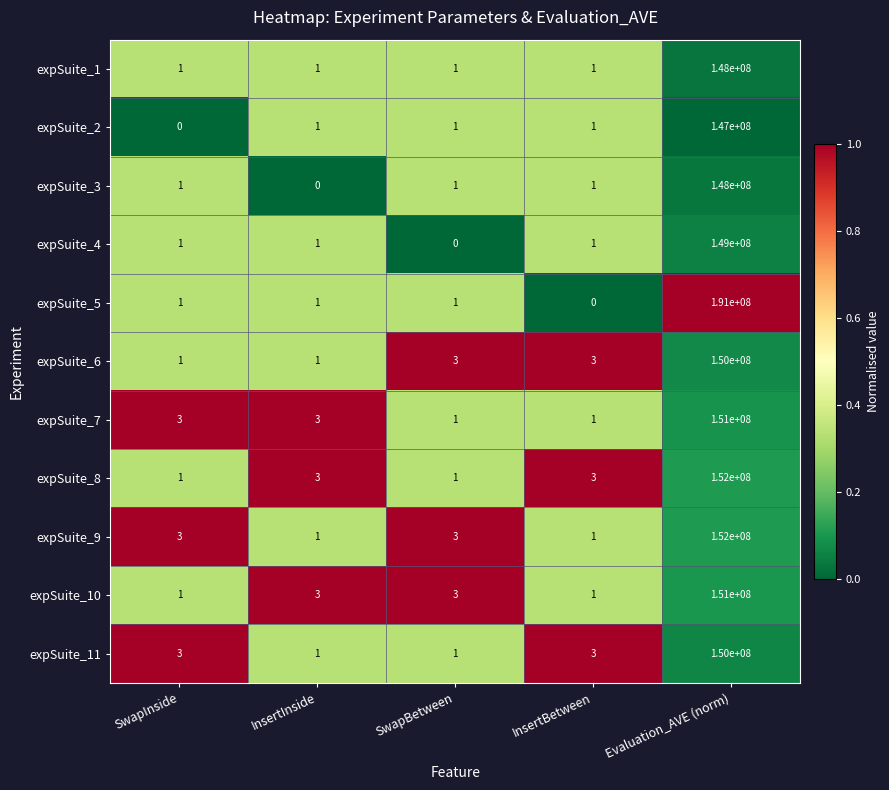

Is the value of expSuite_6 at SwapInside greater than the value of expSuite_9 at SwapBetween?

No